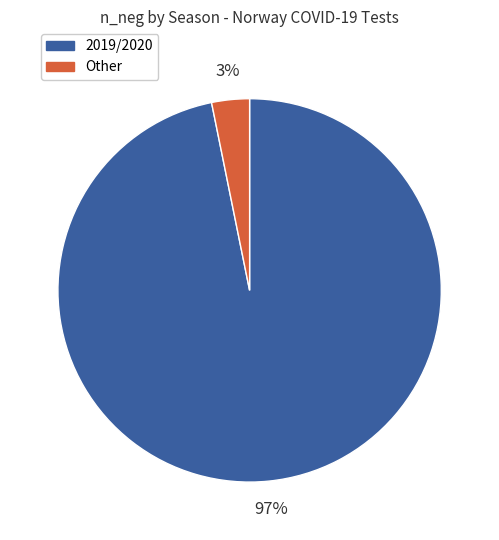

Does any single category account for the majority?

Yes